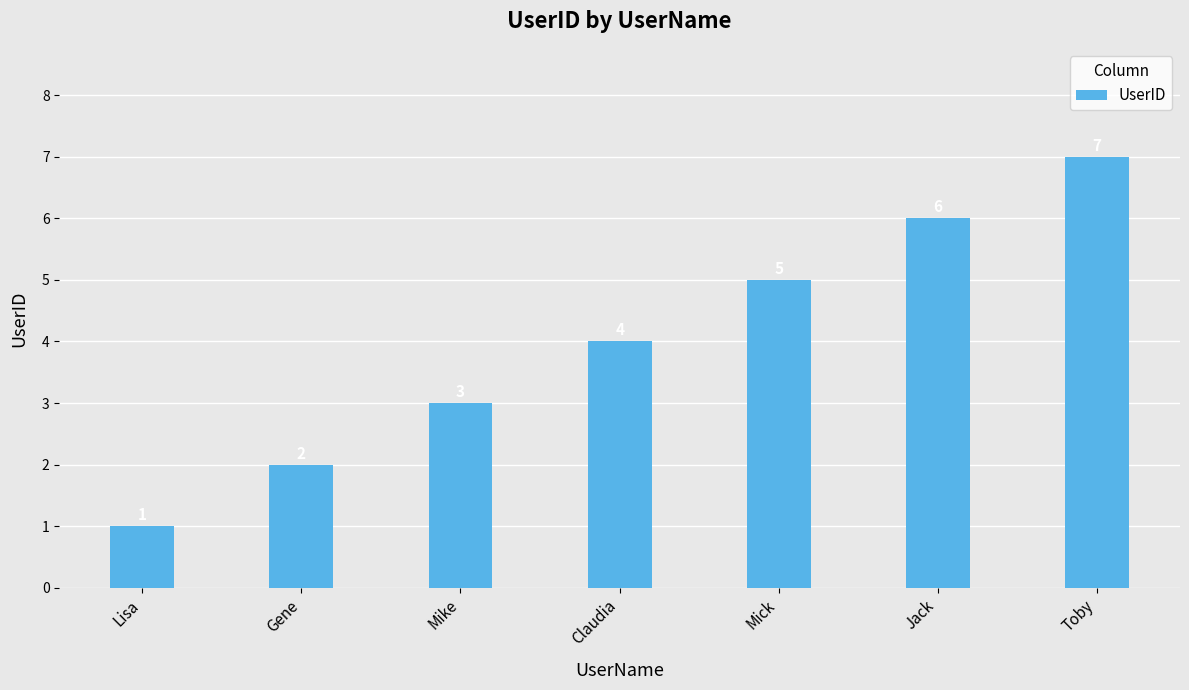

Count the number of categories in the chart.

7